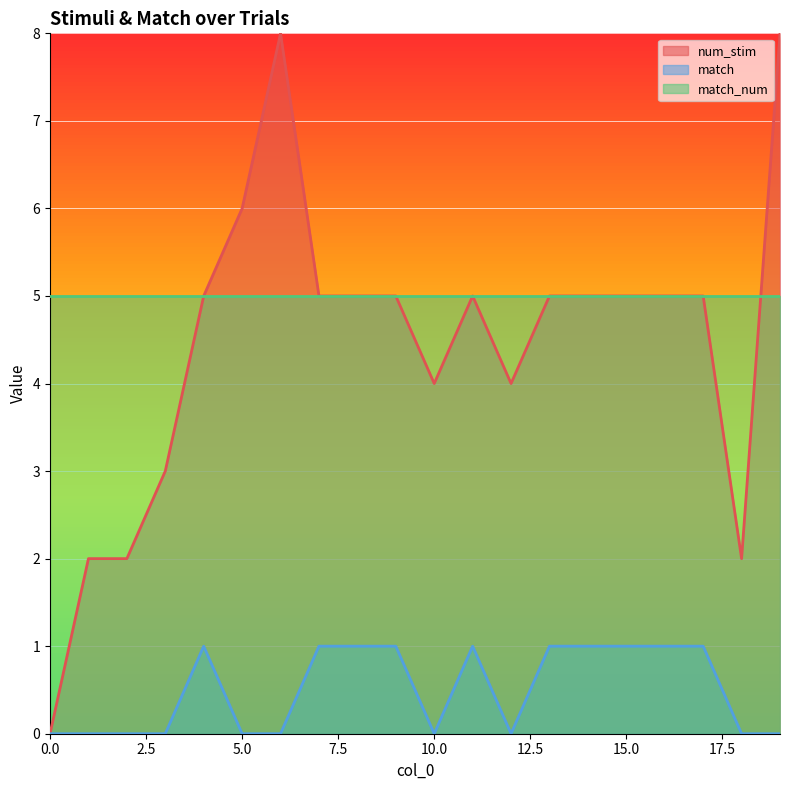

Reading left to right, what are all the values shown in this chart?

num_stim_line: 0	2	2	3	5	6	8	5	5	5	4	5	4	5	5	5	5	5	2	8
match_line: 0	0	0	0	1	0	0	1	1	1	0	1	0	1	1	1	1	1	0	0
match_num_line: 5	5	5	5	5	5	5	5	5	5	5	5	5	5	5	5	5	5	5	5